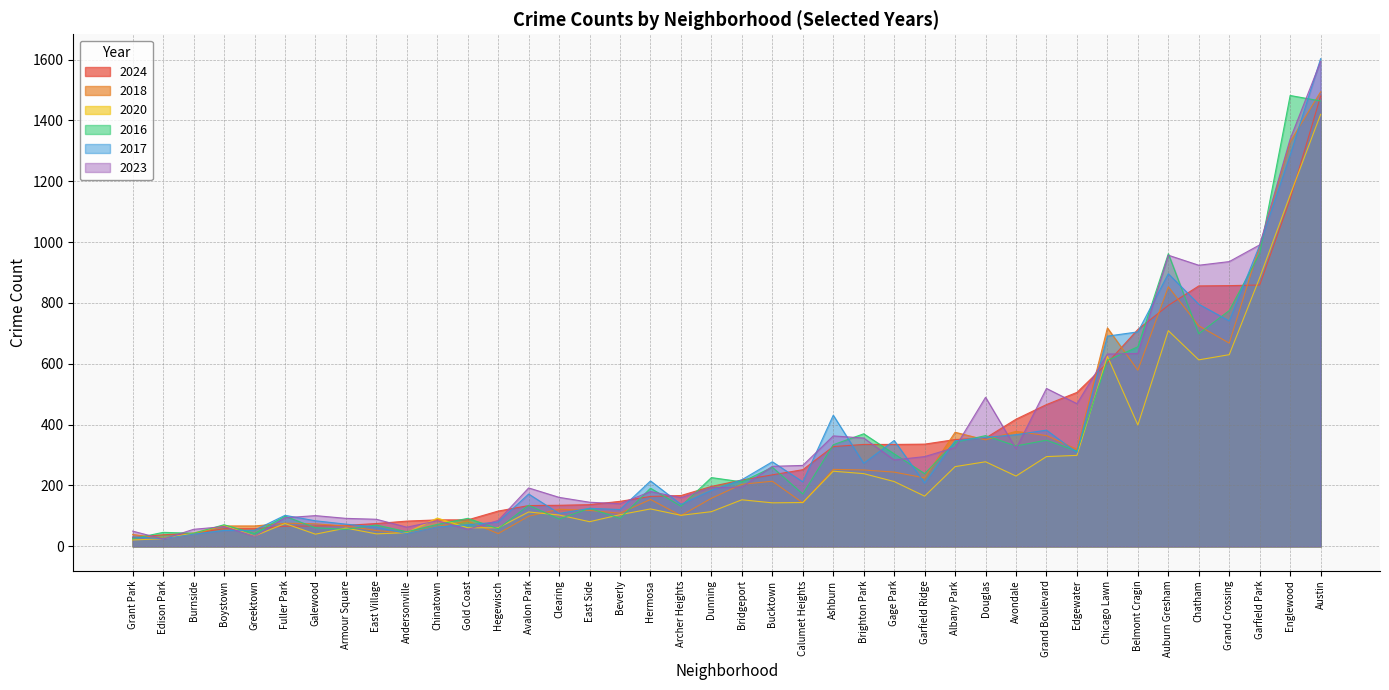

Which series has the widest spread of values?

2017